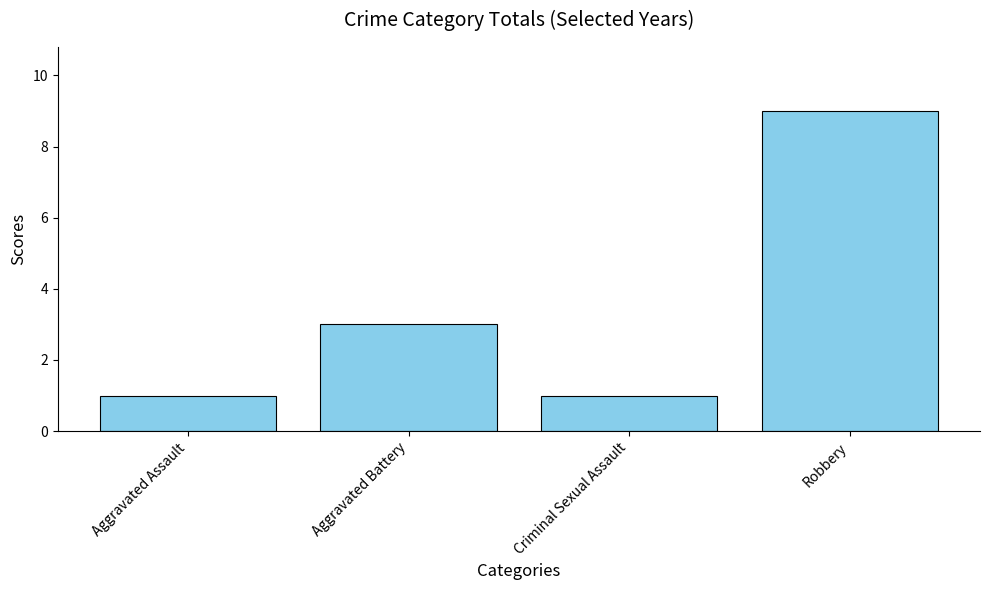

Reading left to right, transcribe all the data shown in this chart.

Aggravated Assault=1	Aggravated Battery=3	Criminal Sexual Assault=1	Robbery=9